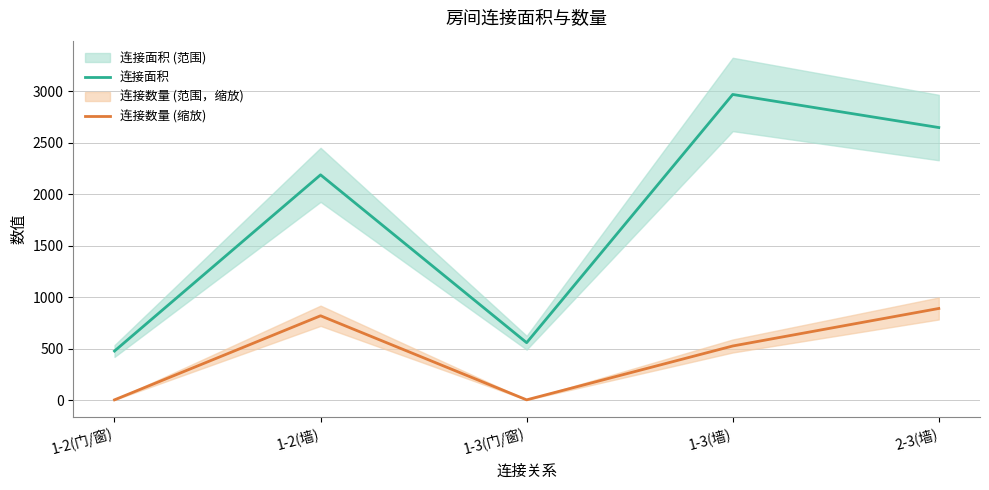

Which category has the highest value across all series?

1-3(墙)